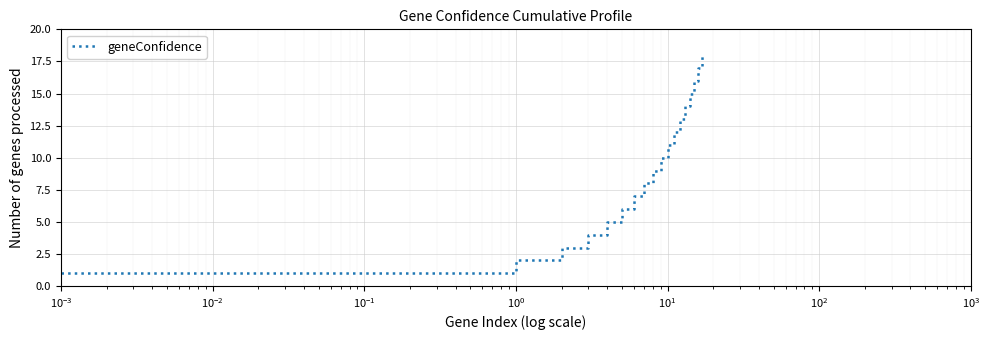

What is the greatest value displayed?

18